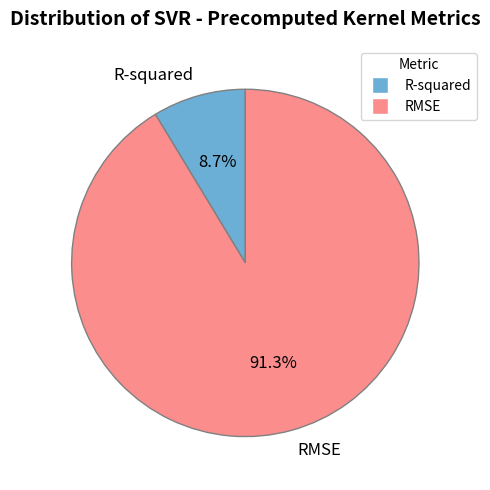

Rank the categories by value from lowest to highest.

R-squared, RMSE